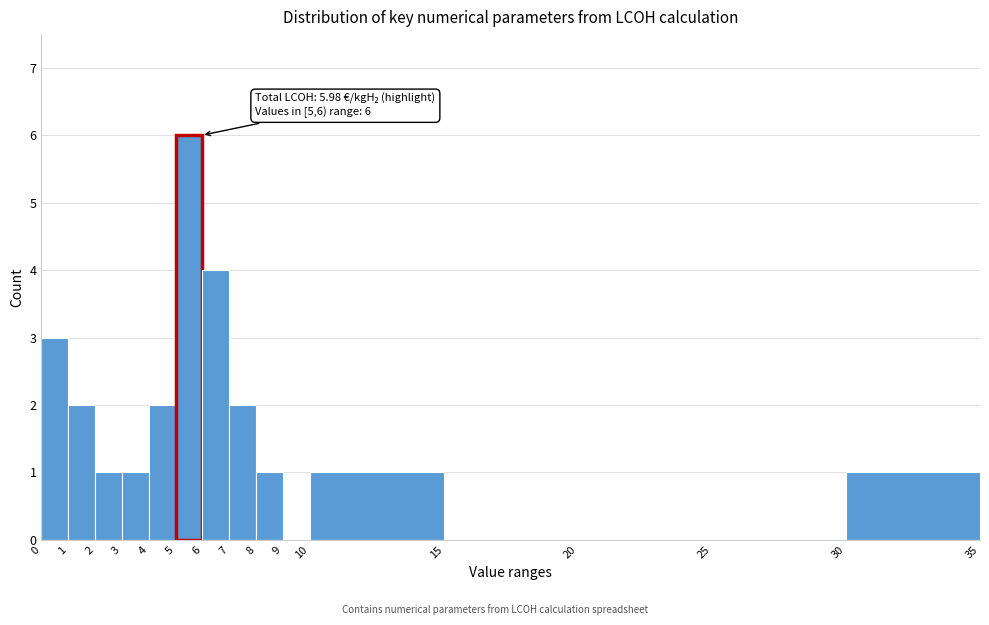

Over which range of the x-axis is the bar tallest?

5 to 6